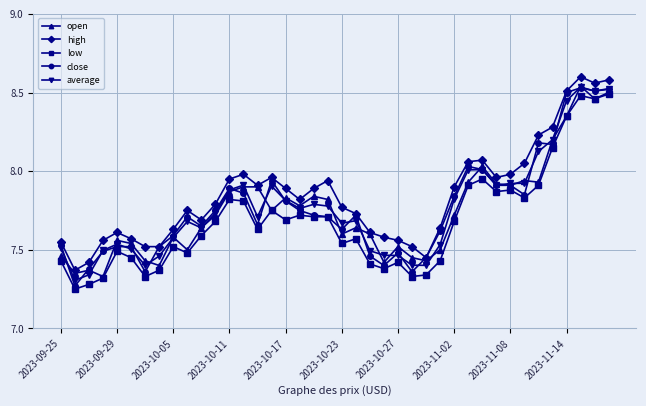

True or false: average and high cross at least once.

False